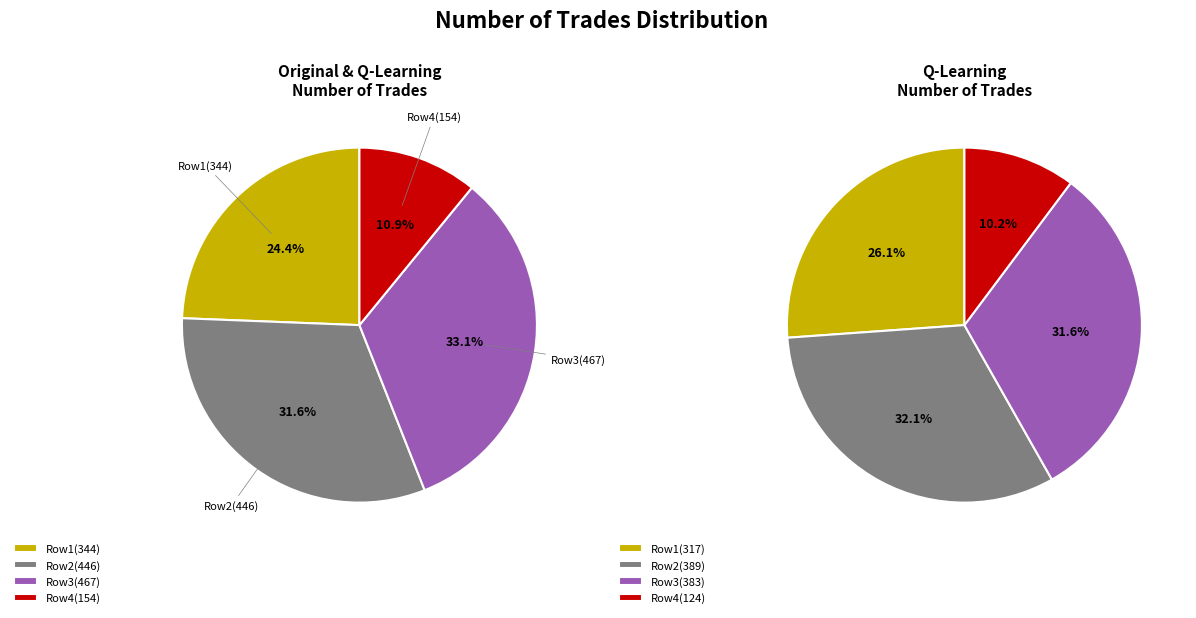

True or false: 467 accounts for 33% of the total.

True